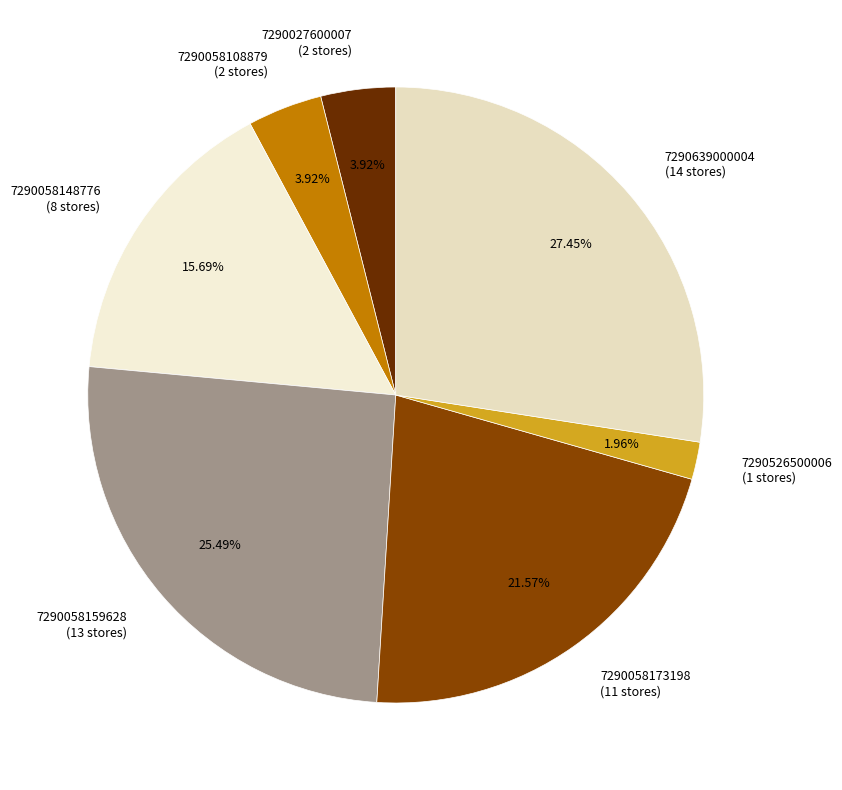

Is 7290058108879 (2 stores) the majority of the pie?

No